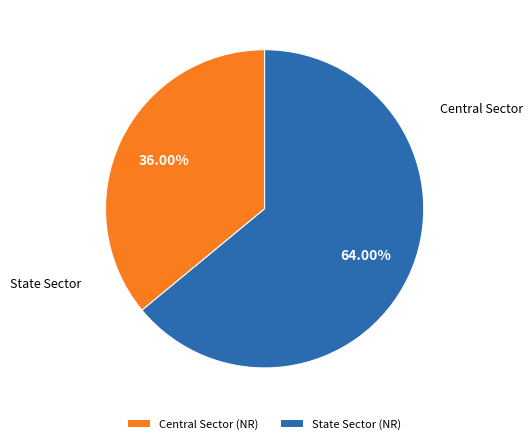

Do State Sector and Central Sector together represent more than half of the pie?

Yes